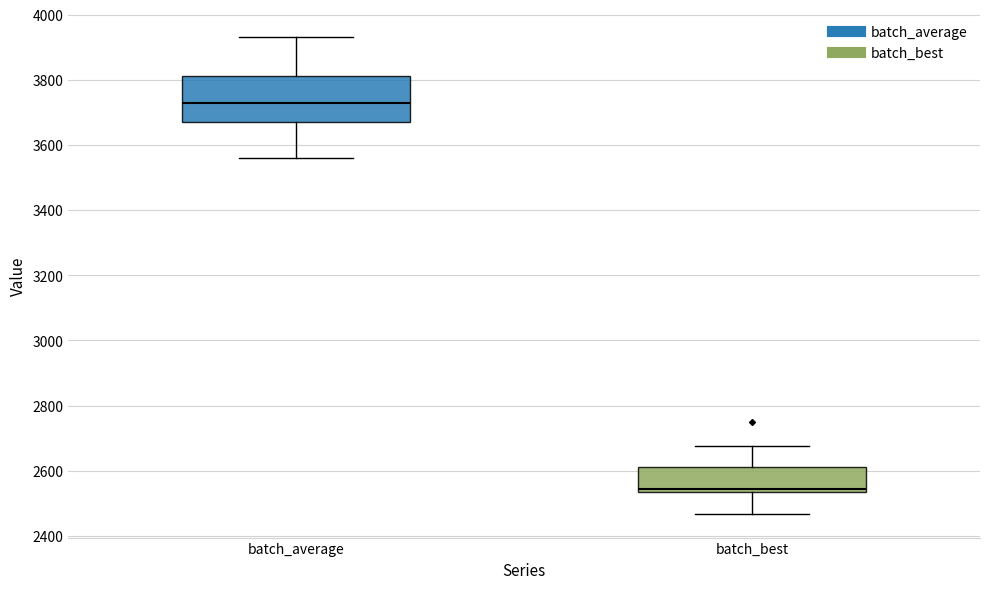

Which box has the highest median line?

batch_average